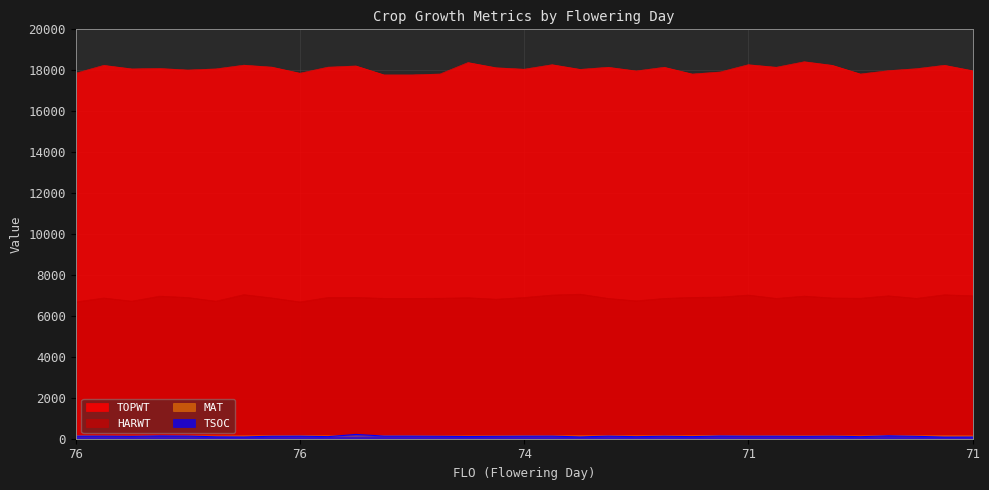

True or false: MAT and TOPWT cross at least once.

False